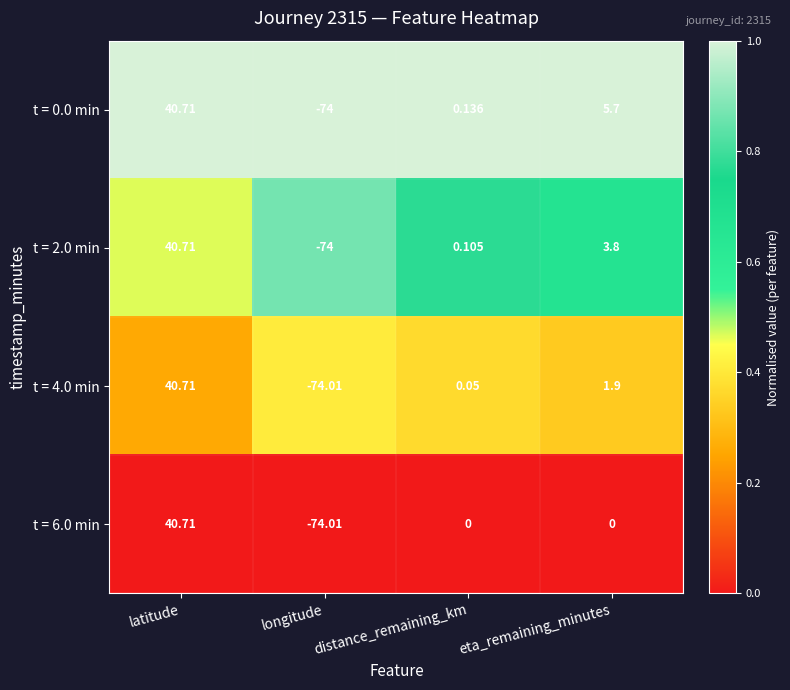

Where is t = 4.0 min nearest to the value -16?

distance_remaining_km